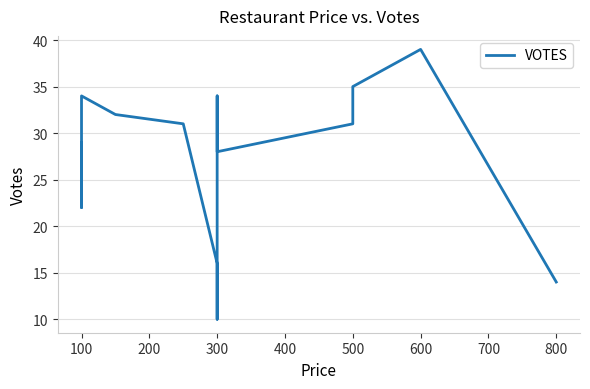

How many data points does each series have?

14